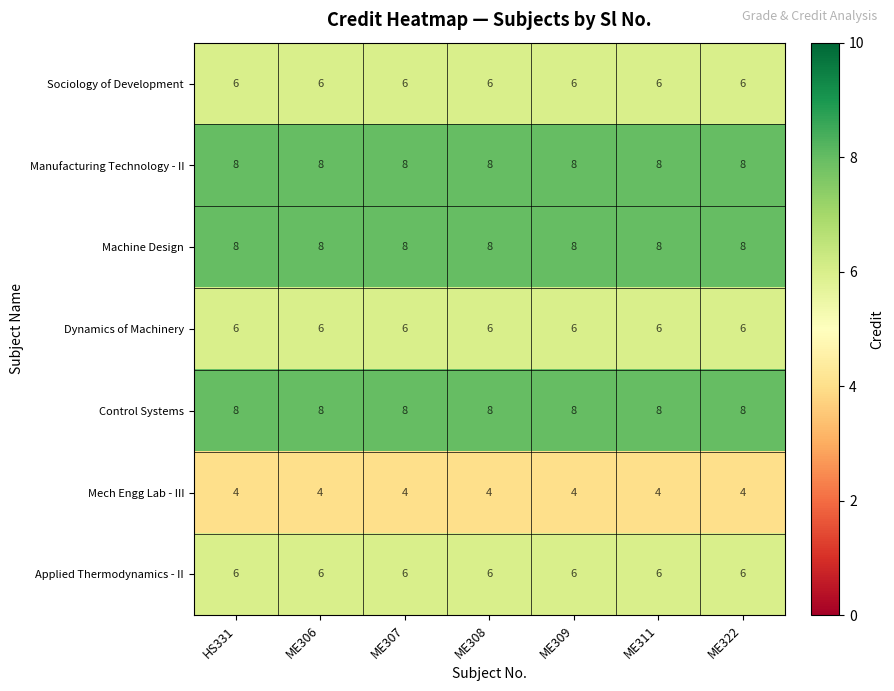

What is the maximum value shown in the chart?

8